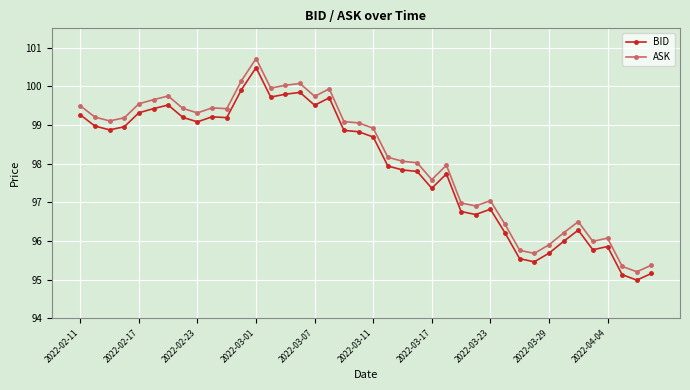

True or false: BID and ASK intersect in this chart.

False